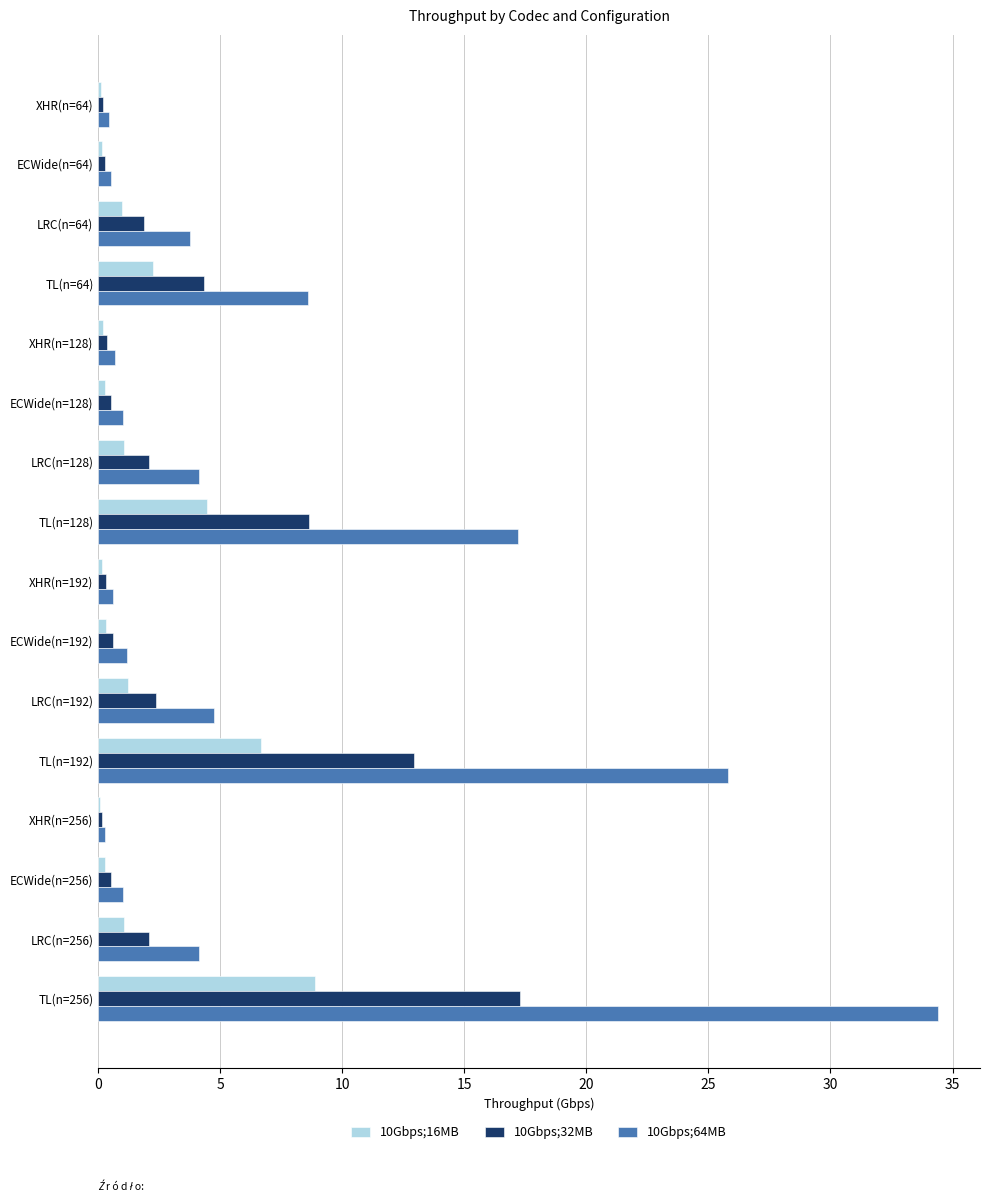

Is the value of 10Gbps;32MB at TL(n=256) greater than the value of 10Gbps;16MB at XHR(n=192)?

Yes